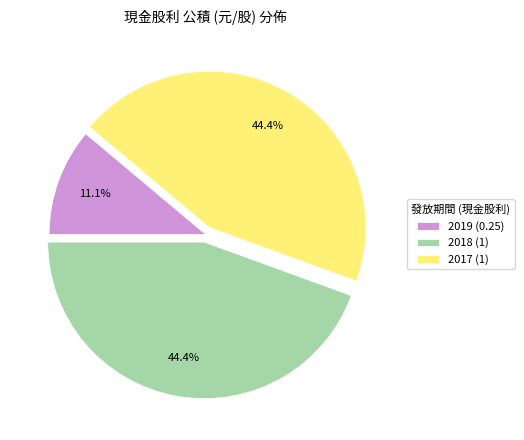

How many segments does this pie chart have?

3